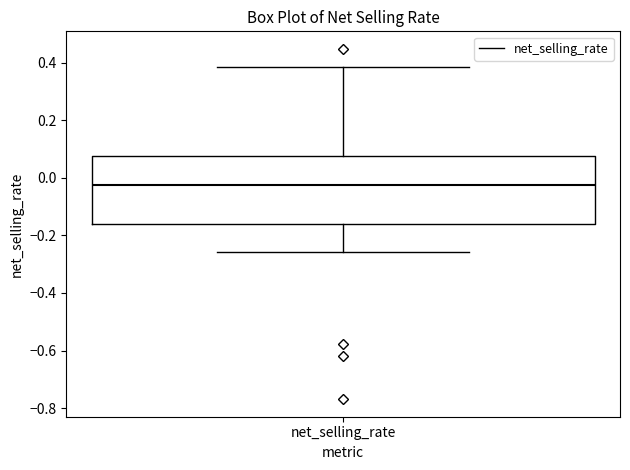

Where does the lower whisker of the box for net_selling_rate end on the y-axis? The values are not printed on the chart, so give them approximately, as read against the axis.

-0.26